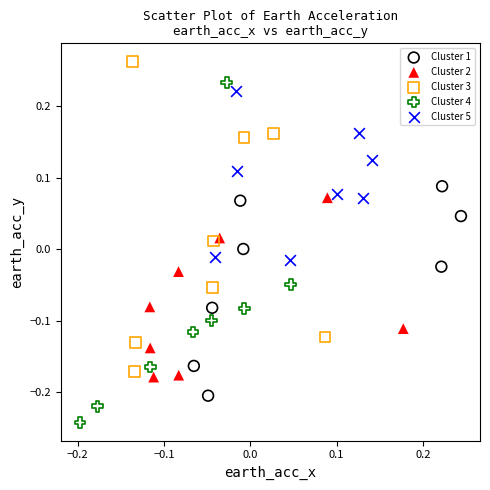

Which series contains the lowest Y value?

Cluster 4